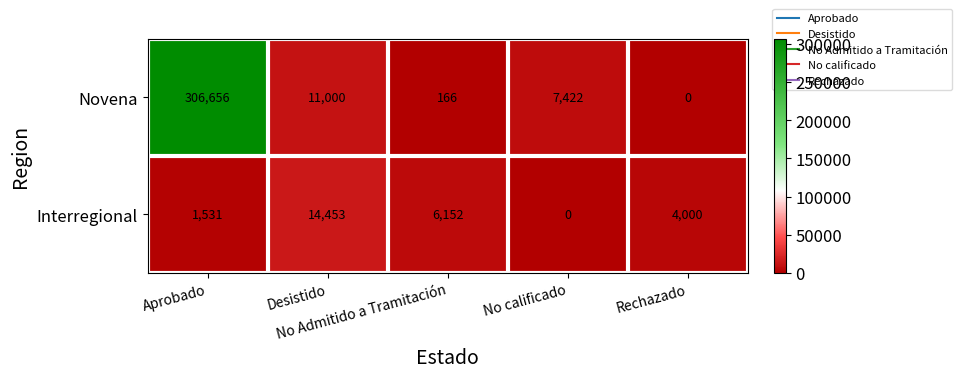

How many categories are shown in the chart?

5